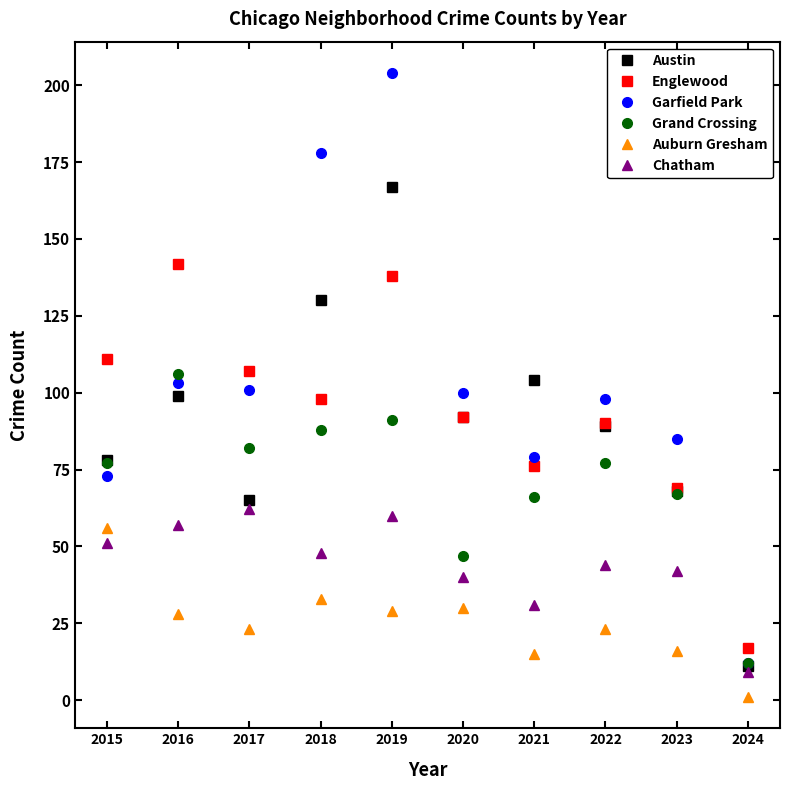

What value does the Chatham series have at 2020?

40